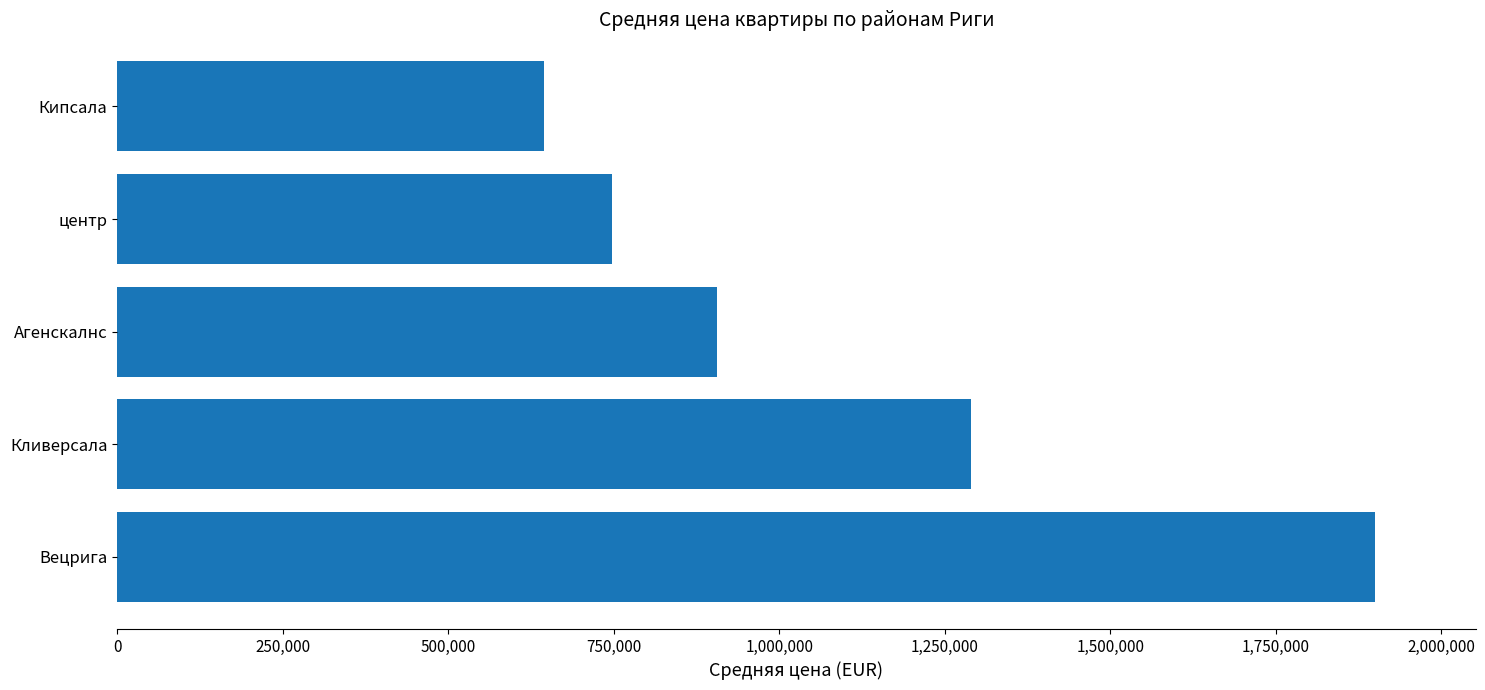

Reading bottom to top, what are all the values shown in this chart?

Вецрига=1900000	Кливерсала=1290000	Агенскалнс=905750	центр=747866	Кипсала=645000